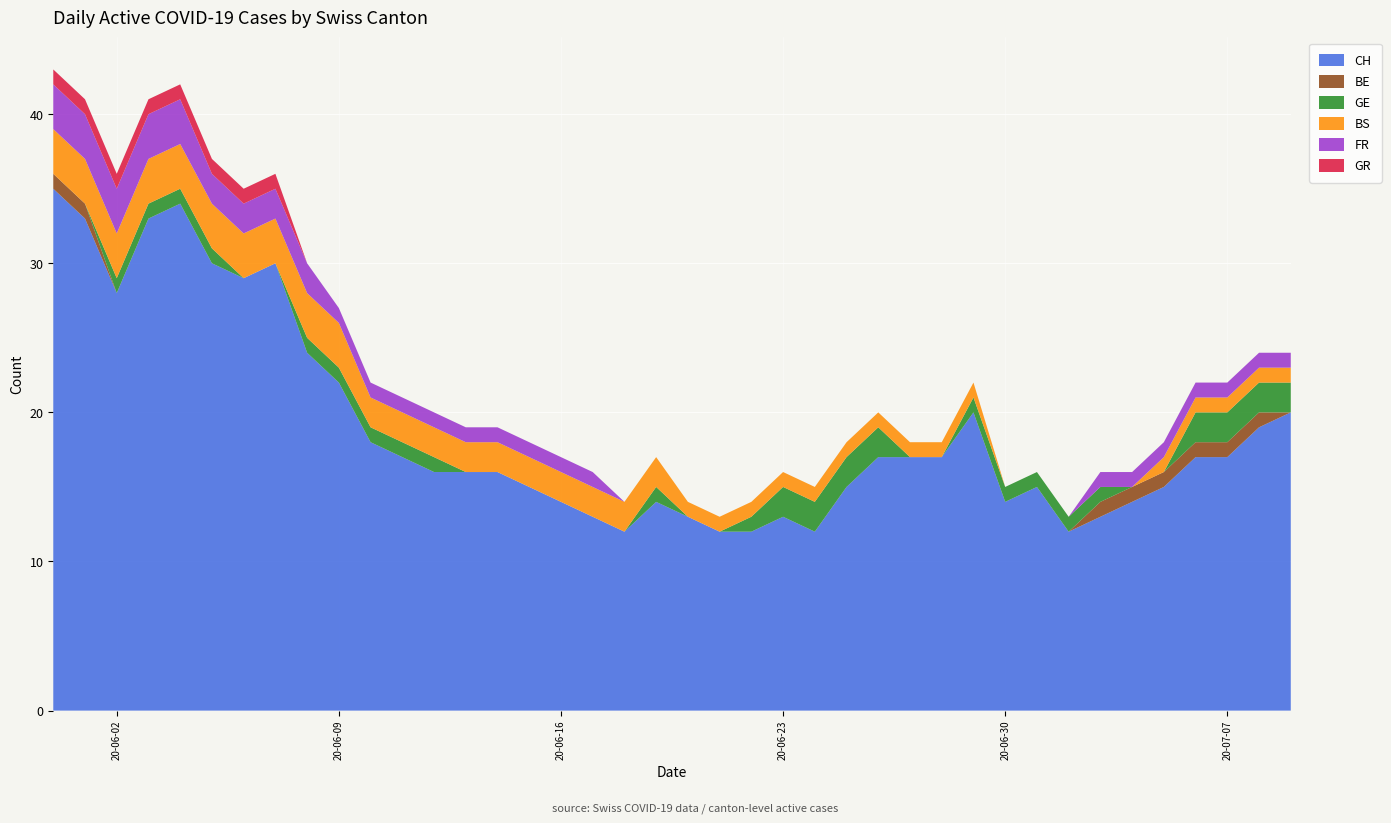

Reading left to right, what are all the values shown in this chart?

CH: 35	33	28	33	34	30	29	30	24	22	18	17	16	16	16	15	14	13	12	14	13	12	12	13	12	15	17	17	17	20	14	15	12	13	14	15	17	17	19	20
BE: 1	1	0	0	0	0	0	0	0	0	0	0	0	0	0	0	0	0	0	0	0	0	0	0	0	0	0	0	0	0	0	0	0	1	1	1	1	1	1	0
GE: 0	0	1	1	1	1	0	0	1	1	1	1	1	0	0	0	0	0	0	1	0	0	1	2	2	2	2	0	0	1	1	1	1	1	0	0	2	2	2	2
BS: 3	3	3	3	3	3	3	3	3	3	2	2	2	2	2	2	2	2	2	2	1	1	1	1	1	1	1	1	1	1	0	0	0	0	0	1	1	1	1	1
FR: 3	3	3	3	3	2	2	2	2	1	1	1	1	1	1	1	1	1	0	0	0	0	0	0	0	0	0	0	0	0	0	0	0	1	1	1	1	1	1	1
GR: 1	1	1	1	1	1	1	1	0	0	0	0	0	0	0	0	0	0	0	0	0	0	0	0	0	0	0	0	0	0	0	0	0	0	0	0	0	0	0	0